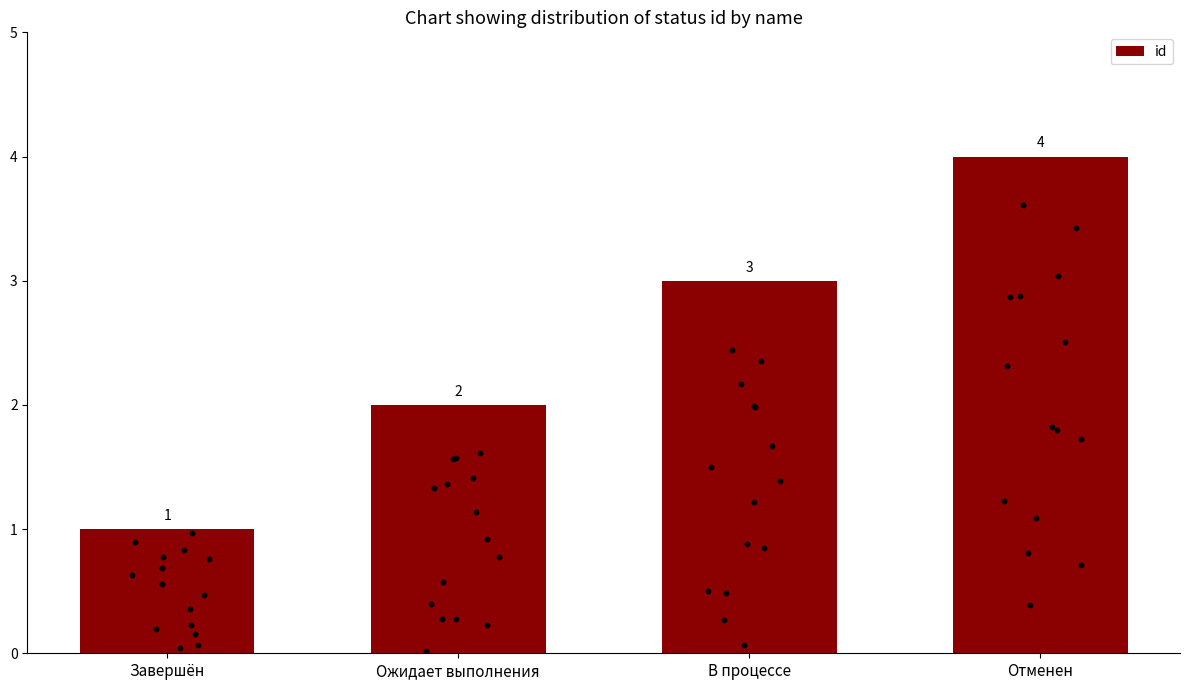

Which has a higher value, В процессе or Отменен?

Отменен